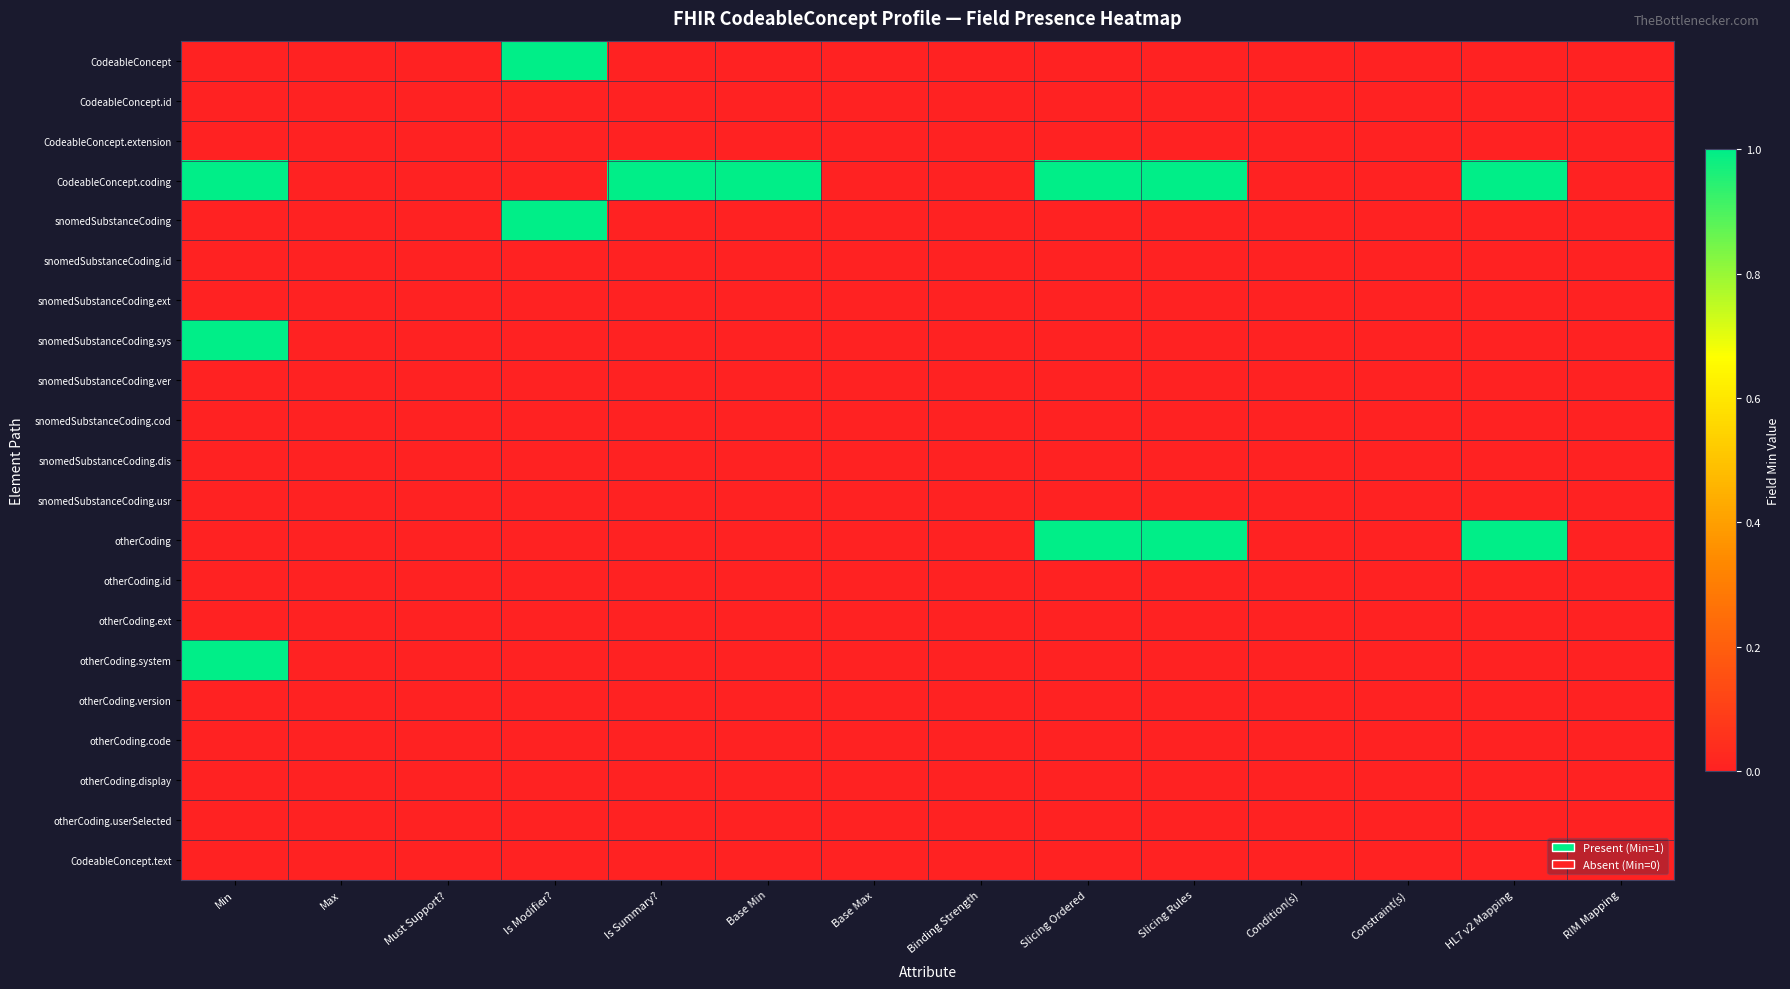

Reading left to right, list all the values displayed in this chart.

CodeableConcept: Min=0	Max=0	Must Support?=0	Is Modifier?=1	Is Summary?=0	Base Min=0	Base Max=0	Binding Strength=0	Slicing Ordered=0	Slicing Rules=0	Condition(s)=0	Constraint(s)=0	HL7 v2 Mapping=0	RIM Mapping=0
CodeableConcept.id: Min=0	Max=0	Must Support?=0	Is Modifier?=0	Is Summary?=0	Base Min=0	Base Max=0	Binding Strength=0	Slicing Ordered=0	Slicing Rules=0	Condition(s)=0	Constraint(s)=0	HL7 v2 Mapping=0	RIM Mapping=0
CodeableConcept.extension: Min=0	Max=0	Must Support?=0	Is Modifier?=0	Is Summary?=0	Base Min=0	Base Max=0	Binding Strength=0	Slicing Ordered=0	Slicing Rules=0	Condition(s)=0	Constraint(s)=0	HL7 v2 Mapping=0	RIM Mapping=0
CodeableConcept.coding: Min=1	Max=0	Must Support?=0	Is Modifier?=0	Is Summary?=1	Base Min=1	Base Max=0	Binding Strength=0	Slicing Ordered=1	Slicing Rules=1	Condition(s)=0	Constraint(s)=0	HL7 v2 Mapping=1	RIM Mapping=0
snomedSubstanceCoding: Min=0	Max=0	Must Support?=0	Is Modifier?=1	Is Summary?=0	Base Min=0	Base Max=0	Binding Strength=0	Slicing Ordered=0	Slicing Rules=0	Condition(s)=0	Constraint(s)=0	HL7 v2 Mapping=0	RIM Mapping=0
snomedSubstanceCoding.id: Min=0	Max=0	Must Support?=0	Is Modifier?=0	Is Summary?=0	Base Min=0	Base Max=0	Binding Strength=0	Slicing Ordered=0	Slicing Rules=0	Condition(s)=0	Constraint(s)=0	HL7 v2 Mapping=0	RIM Mapping=0
snomedSubstanceCoding.ext: Min=0	Max=0	Must Support?=0	Is Modifier?=0	Is Summary?=0	Base Min=0	Base Max=0	Binding Strength=0	Slicing Ordered=0	Slicing Rules=0	Condition(s)=0	Constraint(s)=0	HL7 v2 Mapping=0	RIM Mapping=0
snomedSubstanceCoding.sys: Min=1	Max=0	Must Support?=0	Is Modifier?=0	Is Summary?=0	Base Min=0	Base Max=0	Binding Strength=0	Slicing Ordered=0	Slicing Rules=0	Condition(s)=0	Constraint(s)=0	HL7 v2 Mapping=0	RIM Mapping=0
snomedSubstanceCoding.ver: Min=0	Max=0	Must Support?=0	Is Modifier?=0	Is Summary?=0	Base Min=0	Base Max=0	Binding Strength=0	Slicing Ordered=0	Slicing Rules=0	Condition(s)=0	Constraint(s)=0	HL7 v2 Mapping=0	RIM Mapping=0
snomedSubstanceCoding.cod: Min=0	Max=0	Must Support?=0	Is Modifier?=0	Is Summary?=0	Base Min=0	Base Max=0	Binding Strength=0	Slicing Ordered=0	Slicing Rules=0	Condition(s)=0	Constraint(s)=0	HL7 v2 Mapping=0	RIM Mapping=0
snomedSubstanceCoding.dis: Min=0	Max=0	Must Support?=0	Is Modifier?=0	Is Summary?=0	Base Min=0	Base Max=0	Binding Strength=0	Slicing Ordered=0	Slicing Rules=0	Condition(s)=0	Constraint(s)=0	HL7 v2 Mapping=0	RIM Mapping=0
snomedSubstanceCoding.usr: Min=0	Max=0	Must Support?=0	Is Modifier?=0	Is Summary?=0	Base Min=0	Base Max=0	Binding Strength=0	Slicing Ordered=0	Slicing Rules=0	Condition(s)=0	Constraint(s)=0	HL7 v2 Mapping=0	RIM Mapping=0
otherCoding: Min=0	Max=0	Must Support?=0	Is Modifier?=0	Is Summary?=0	Base Min=0	Base Max=0	Binding Strength=0	Slicing Ordered=1	Slicing Rules=1	Condition(s)=0	Constraint(s)=0	HL7 v2 Mapping=1	RIM Mapping=0
otherCoding.id: Min=0	Max=0	Must Support?=0	Is Modifier?=0	Is Summary?=0	Base Min=0	Base Max=0	Binding Strength=0	Slicing Ordered=0	Slicing Rules=0	Condition(s)=0	Constraint(s)=0	HL7 v2 Mapping=0	RIM Mapping=0
otherCoding.ext: Min=0	Max=0	Must Support?=0	Is Modifier?=0	Is Summary?=0	Base Min=0	Base Max=0	Binding Strength=0	Slicing Ordered=0	Slicing Rules=0	Condition(s)=0	Constraint(s)=0	HL7 v2 Mapping=0	RIM Mapping=0
otherCoding.system: Min=1	Max=0	Must Support?=0	Is Modifier?=0	Is Summary?=0	Base Min=0	Base Max=0	Binding Strength=0	Slicing Ordered=0	Slicing Rules=0	Condition(s)=0	Constraint(s)=0	HL7 v2 Mapping=0	RIM Mapping=0
otherCoding.version: Min=0	Max=0	Must Support?=0	Is Modifier?=0	Is Summary?=0	Base Min=0	Base Max=0	Binding Strength=0	Slicing Ordered=0	Slicing Rules=0	Condition(s)=0	Constraint(s)=0	HL7 v2 Mapping=0	RIM Mapping=0
otherCoding.code: Min=0	Max=0	Must Support?=0	Is Modifier?=0	Is Summary?=0	Base Min=0	Base Max=0	Binding Strength=0	Slicing Ordered=0	Slicing Rules=0	Condition(s)=0	Constraint(s)=0	HL7 v2 Mapping=0	RIM Mapping=0
otherCoding.display: Min=0	Max=0	Must Support?=0	Is Modifier?=0	Is Summary?=0	Base Min=0	Base Max=0	Binding Strength=0	Slicing Ordered=0	Slicing Rules=0	Condition(s)=0	Constraint(s)=0	HL7 v2 Mapping=0	RIM Mapping=0
otherCoding.userSelected: Min=0	Max=0	Must Support?=0	Is Modifier?=0	Is Summary?=0	Base Min=0	Base Max=0	Binding Strength=0	Slicing Ordered=0	Slicing Rules=0	Condition(s)=0	Constraint(s)=0	HL7 v2 Mapping=0	RIM Mapping=0
CodeableConcept.text: Min=0	Max=0	Must Support?=0	Is Modifier?=0	Is Summary?=0	Base Min=0	Base Max=0	Binding Strength=0	Slicing Ordered=0	Slicing Rules=0	Condition(s)=0	Constraint(s)=0	HL7 v2 Mapping=0	RIM Mapping=0